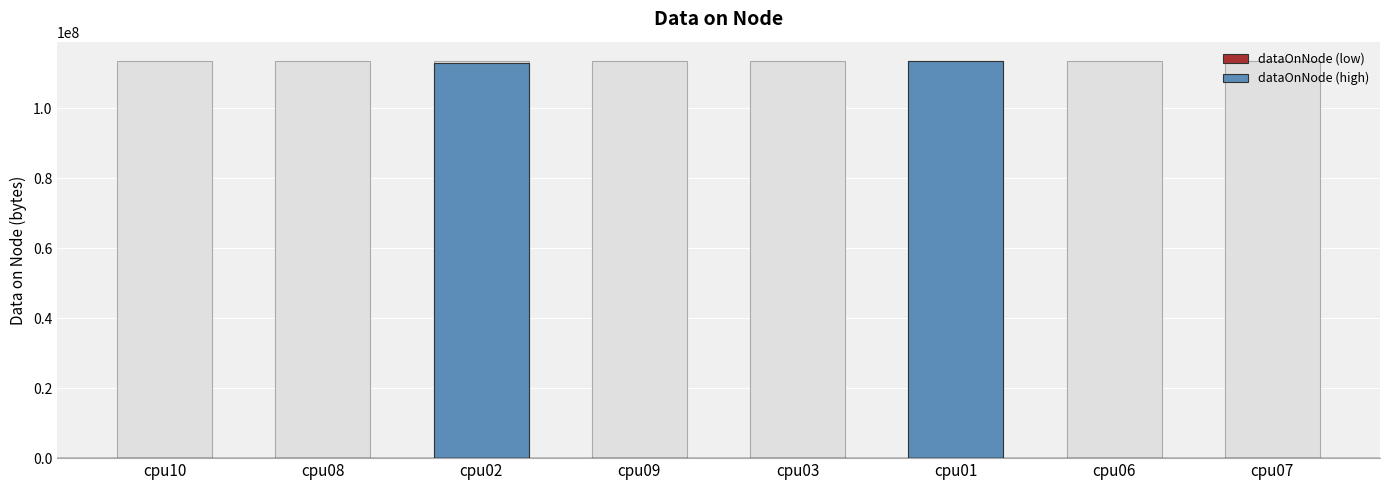

Are the bars horizontal?

No